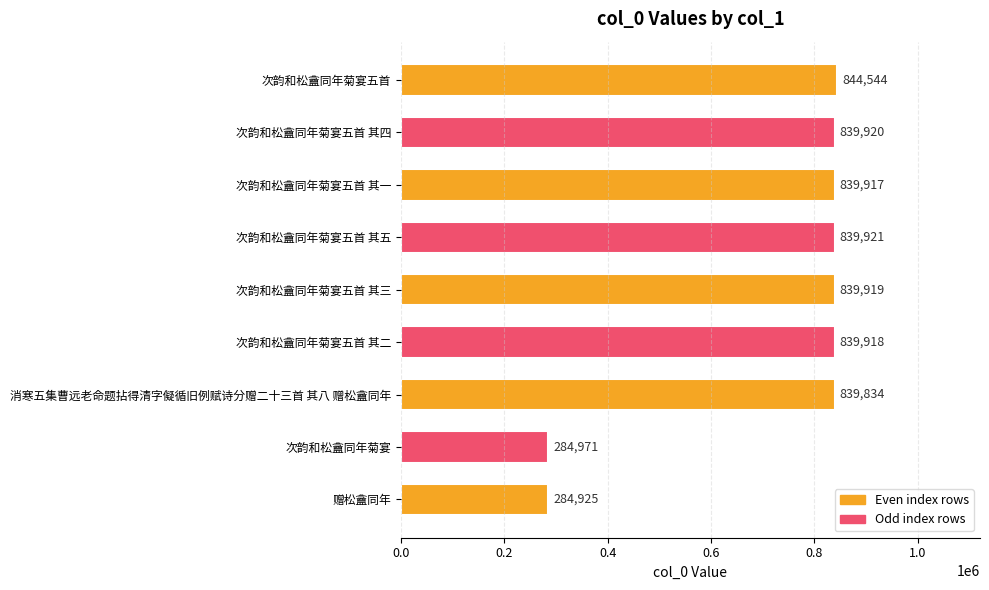

Rank the categories by value from highest to lowest.

次韵和松盦同年菊宴五首, 次韵和松盦同年菊宴五首 其五, 次韵和松盦同年菊宴五首 其四, 次韵和松盦同年菊宴五首 其三, 次韵和松盦同年菊宴五首 其二, 次韵和松盦同年菊宴五首 其一, 消寒五集曹远老命题拈得清字儗循旧例赋诗分赠二十三首 其八 赠松盦同年, 次韵和松盦同年菊宴, 赠松盦同年